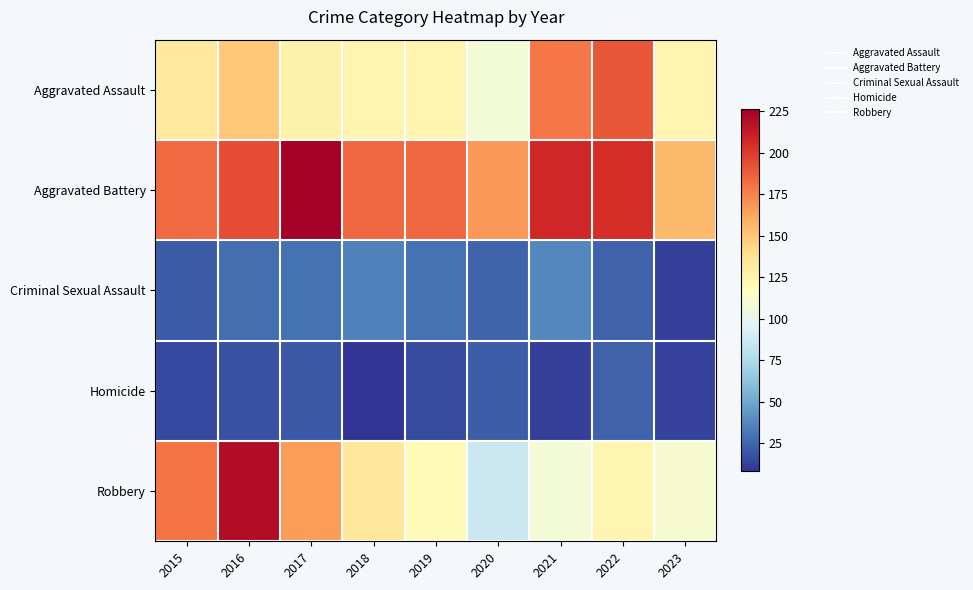

Count the number of categories in the chart.

9